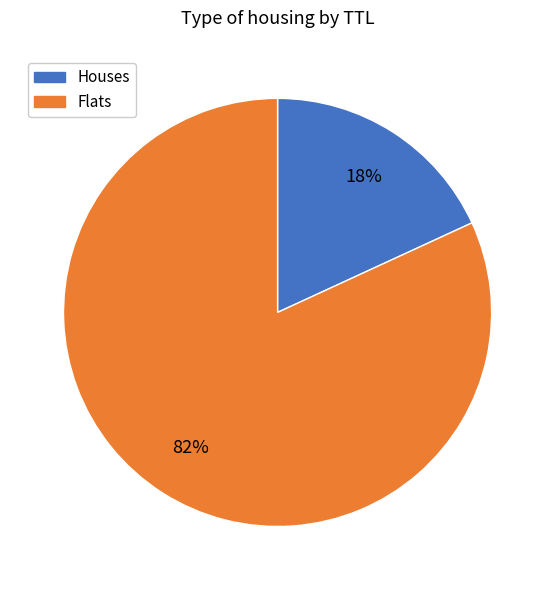

Count the number of slices in the pie.

2